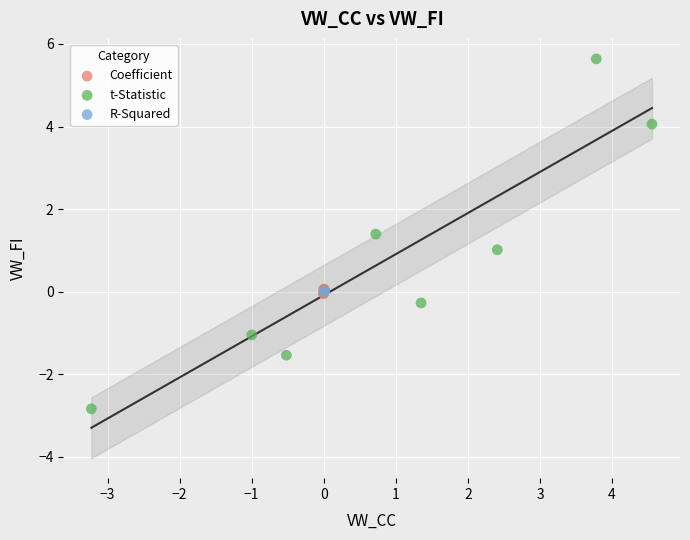

Which series has the widest spread of Y values?

t-Statistic